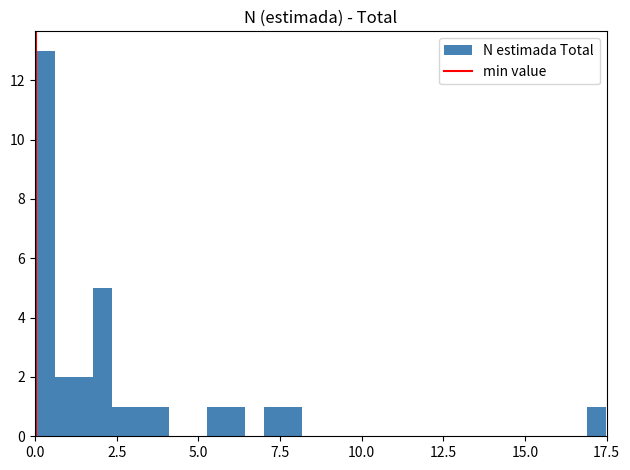

Around what value on the x-axis is the tallest bar? Give the approximate position of its centre, as read against the axis.

0.5